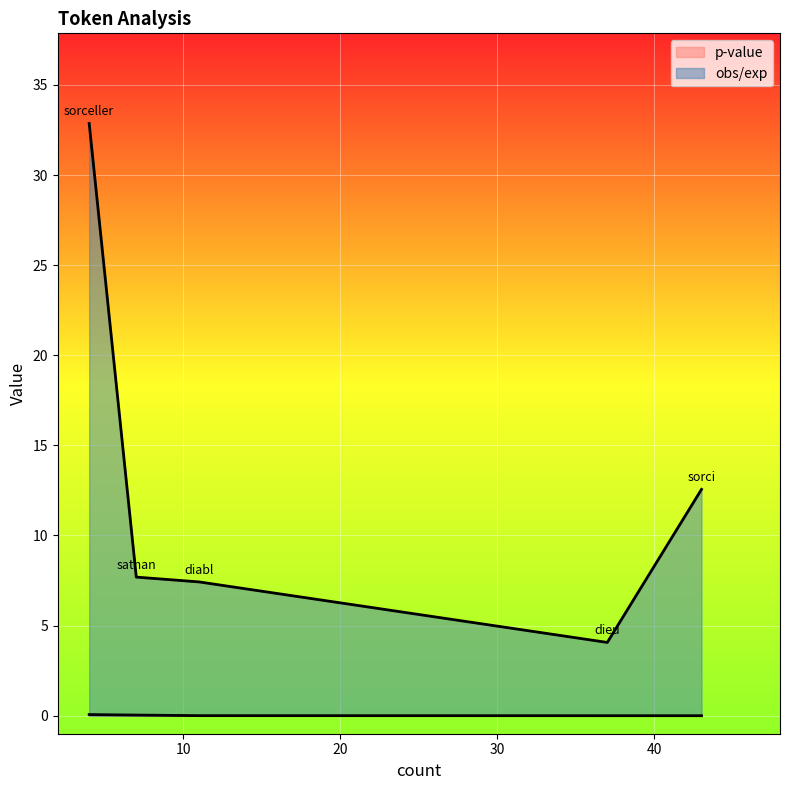

True or false: obs/exp and p-value cross at least once.

False